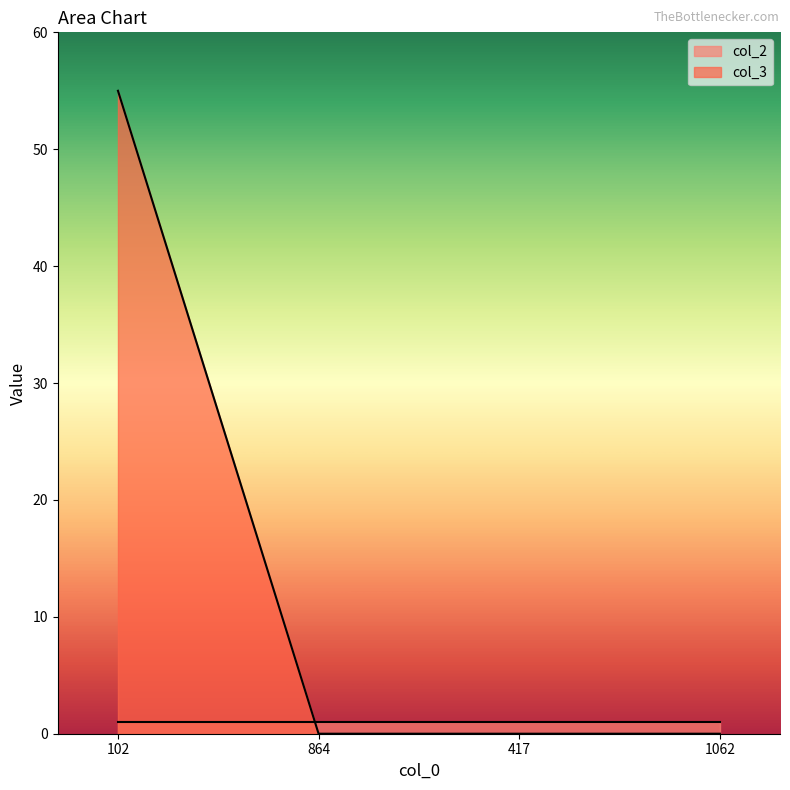

What is the average value?

14